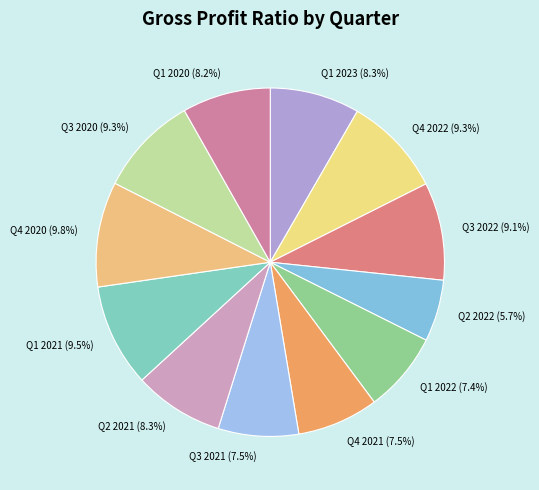

Which has a higher value, Q1 2020 or Q1 2022?

Q1 2020